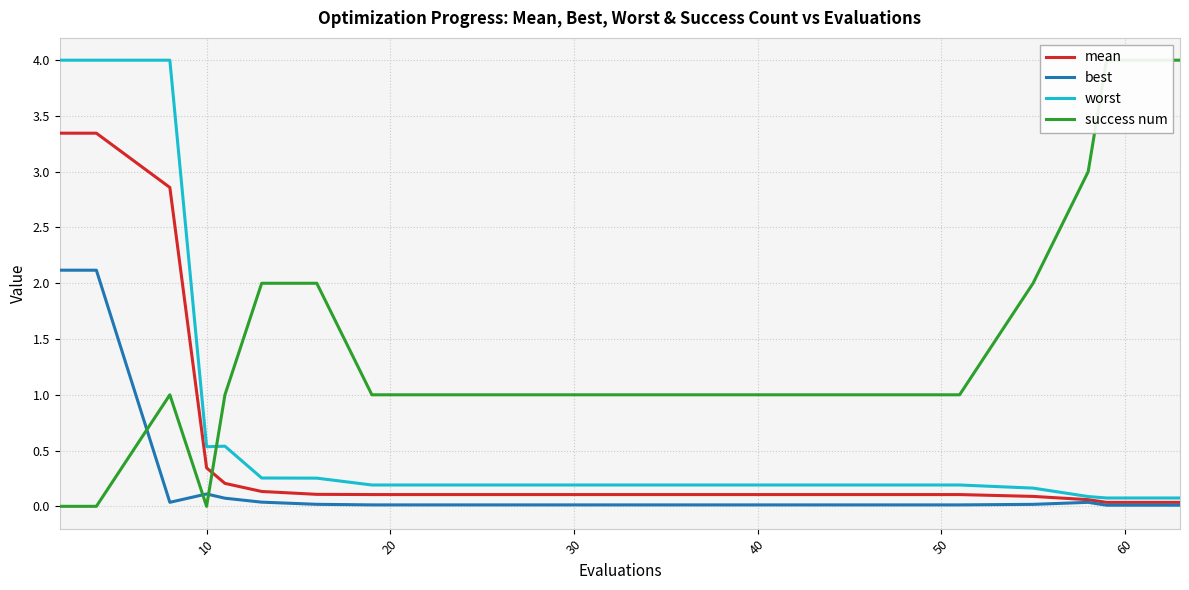

Does the chart display data point markers on the line(s)?

No